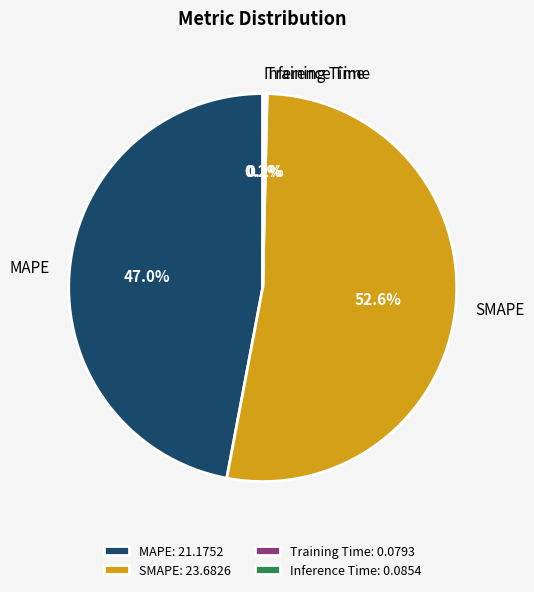

Between SMAPE and MAPE, which is larger?

SMAPE